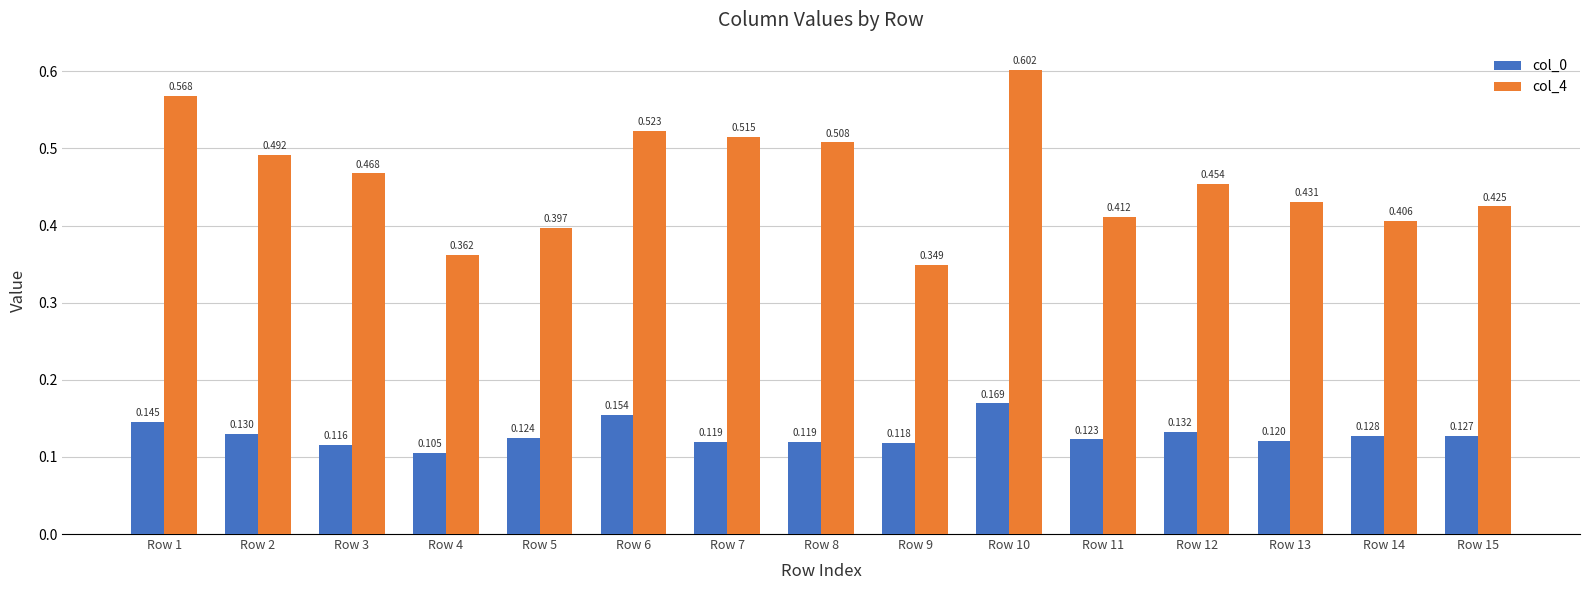

Does the chart contain any negative values?

No